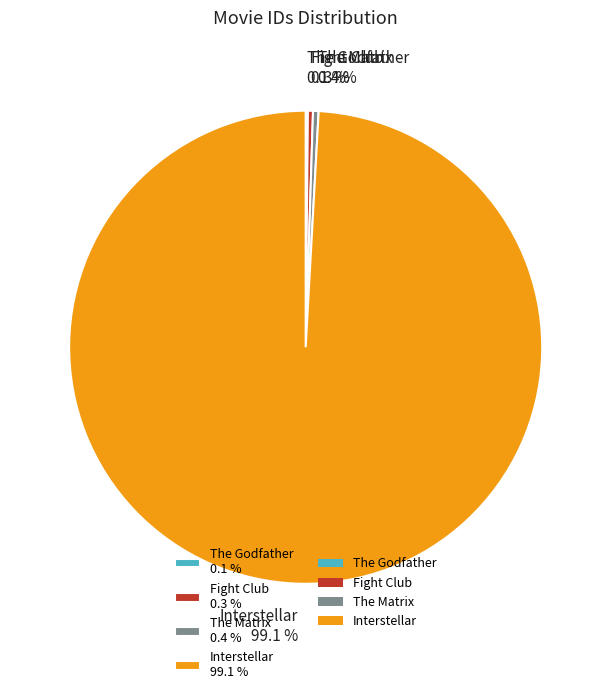

The Interstellar slice represents 99% of the pie. True or false?

True